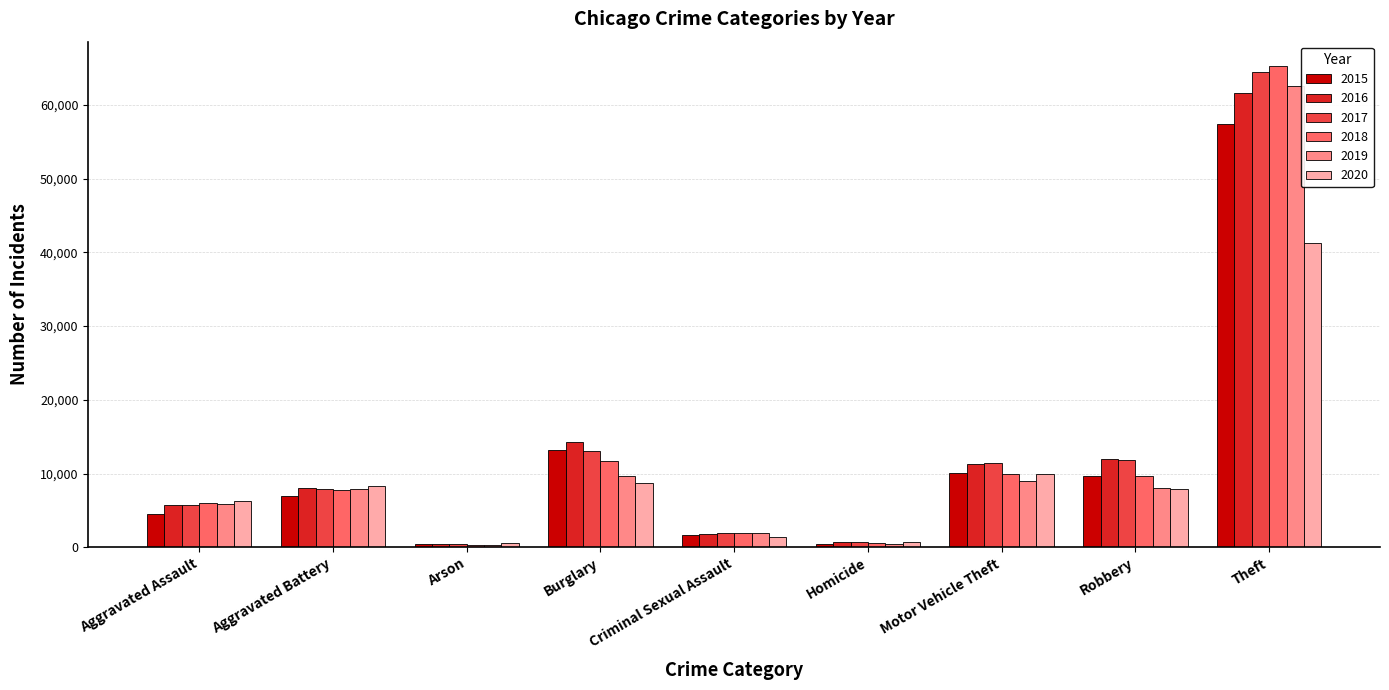

What is the total value across all series at Motor Vehicle Theft?

61653